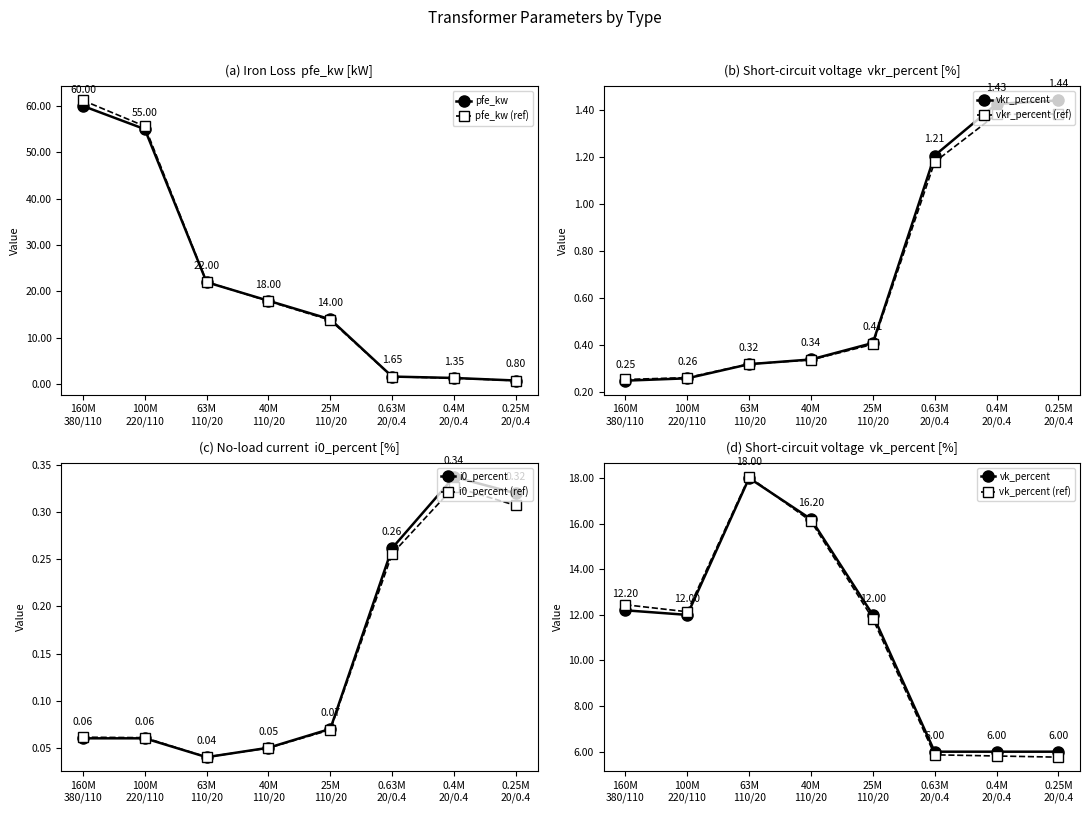

True or false: vk_percent and i0_percent intersect in this chart.

False